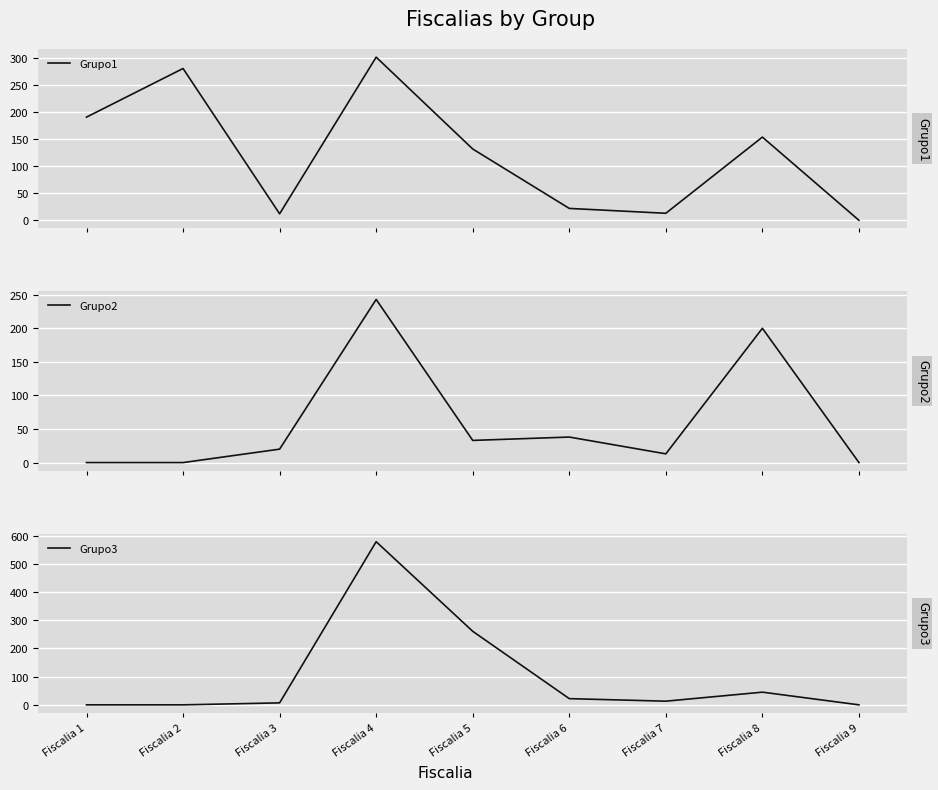

What is the difference between the maximum and minimum values in the Grupo1 series?

302